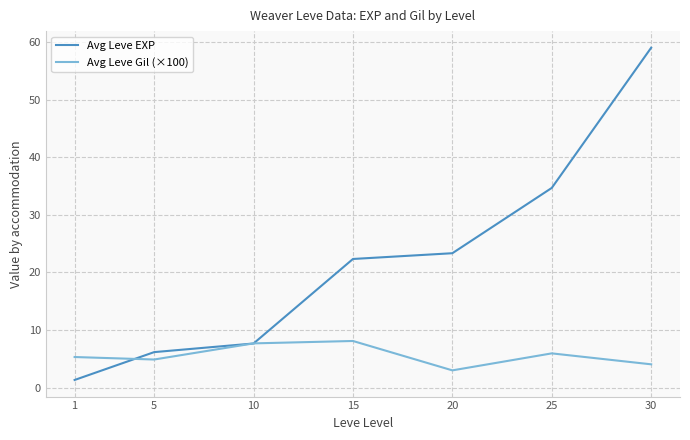

How many interior local peaks does the Avg Leve Gil (×100) series have?

2